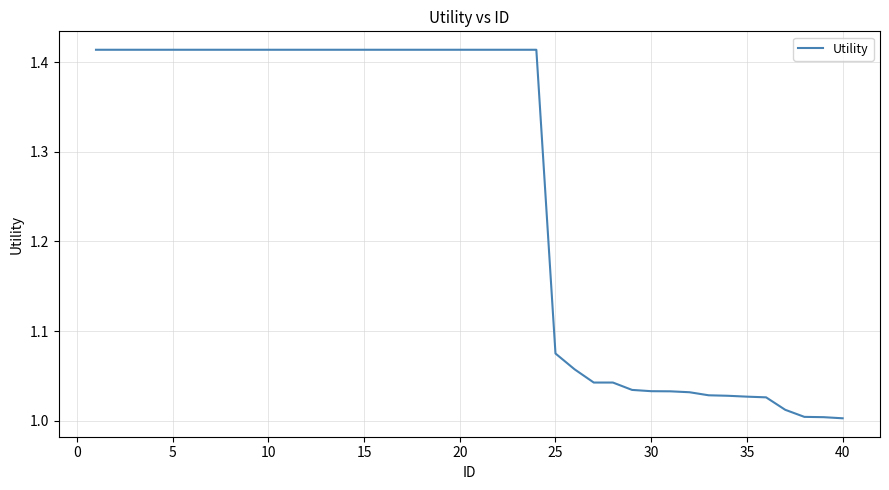

Reading left to right, extract all data points from this chart.

1.4	1.4	1.4	1.4	1.4	1.4	1.4	1.4	1.4	1.4	1.4	1.4	1.4	1.4	1.4	1.4	1.4	1.4	1.4	1.4	1.4	1.4	1.4	1.4	1.1	1.1	1.0	1.0	1.0	1.0	1.0	1.0	1.0	1.0	1.0	1.0	1.0	1.0	1.0	1.0